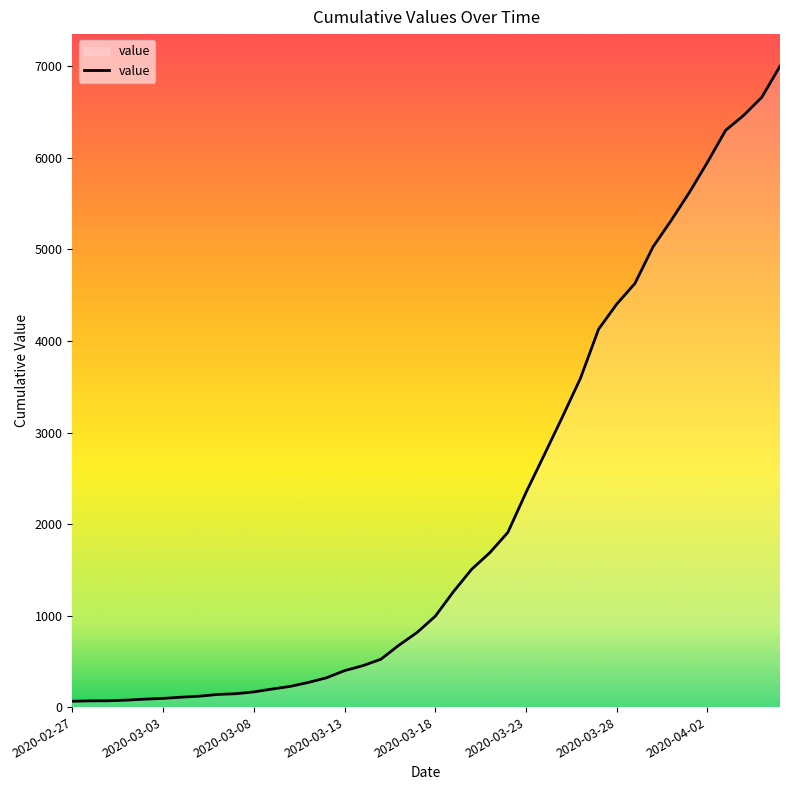

What is the greatest value displayed?

7003